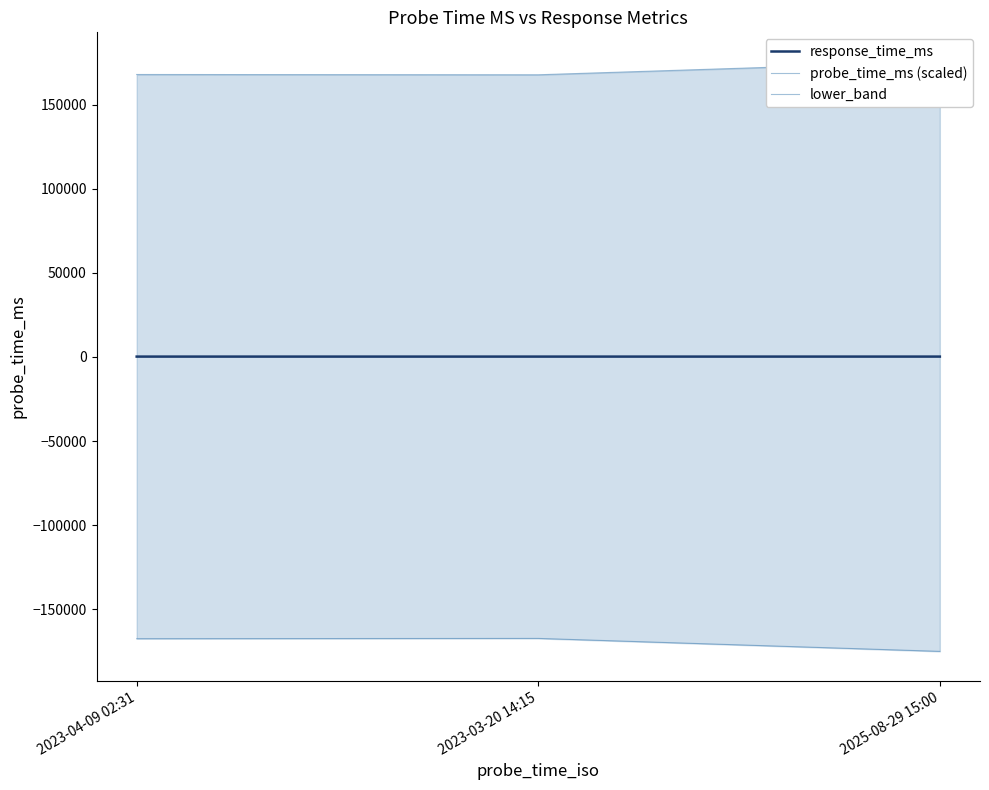

What is the lowest value of the probe_time_ms (scaled) series?

167932.2